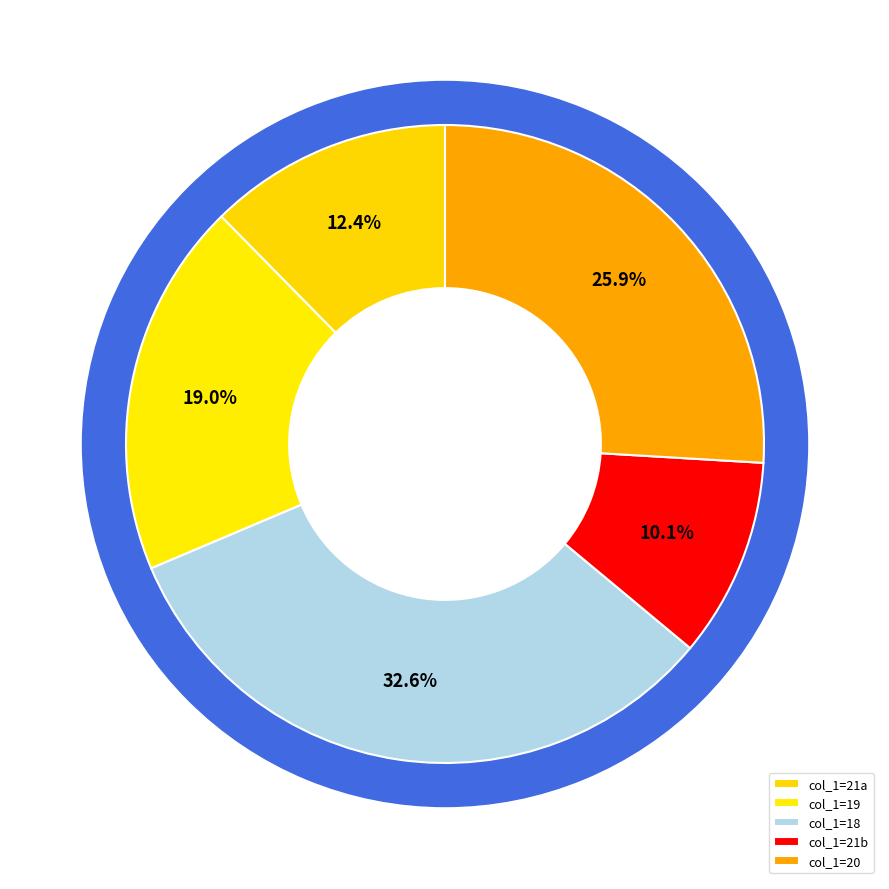

What percentage is the 20 slice, to the nearest percent?

26%